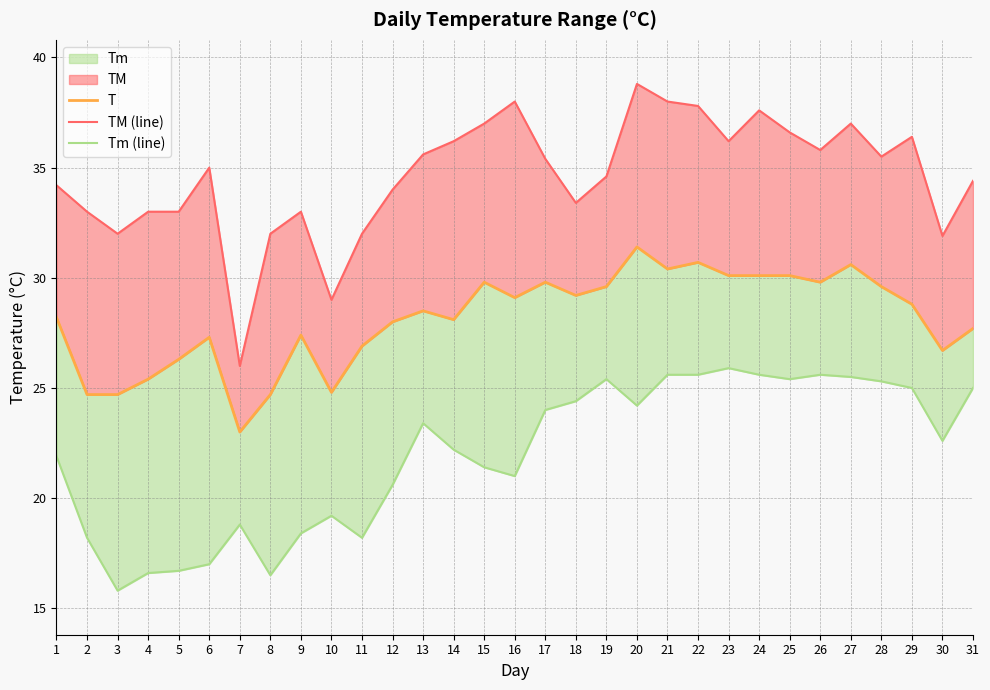

At how many categories does at least one series exceed 36?

11